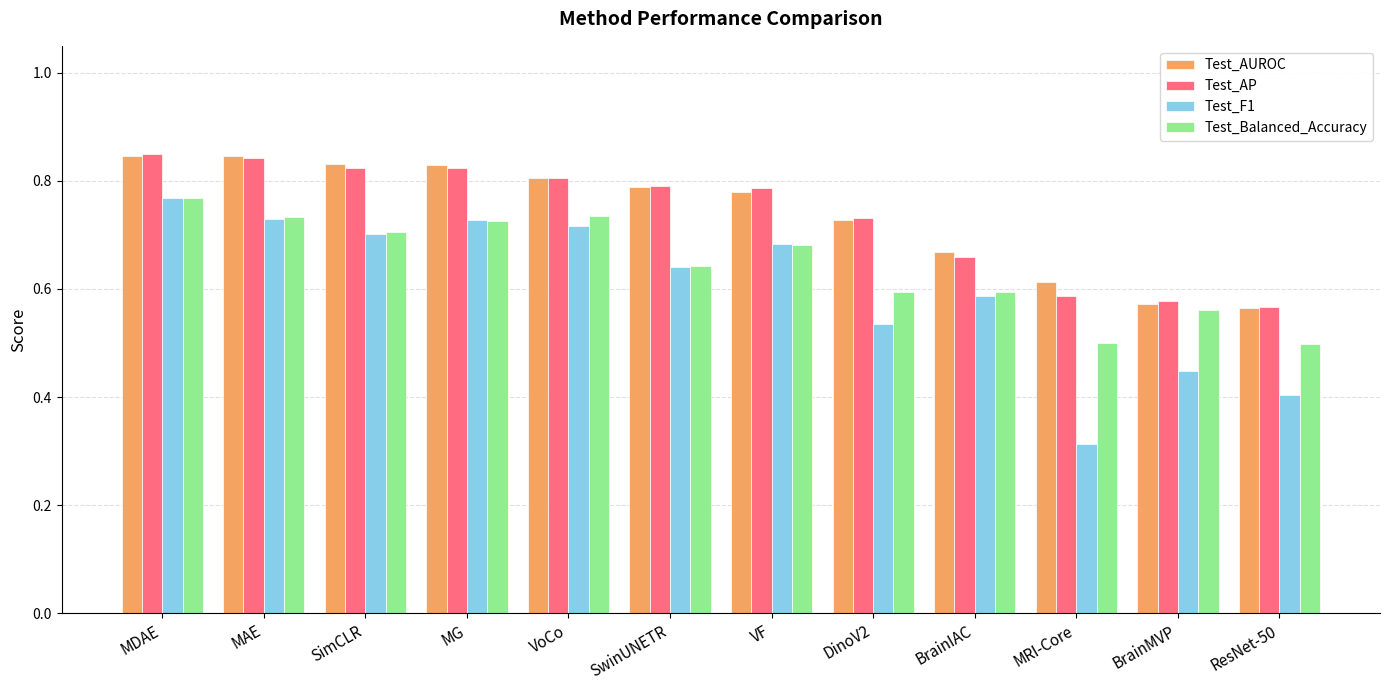

At which label does Test_Balanced_Accuracy reach its peak?

MDAE